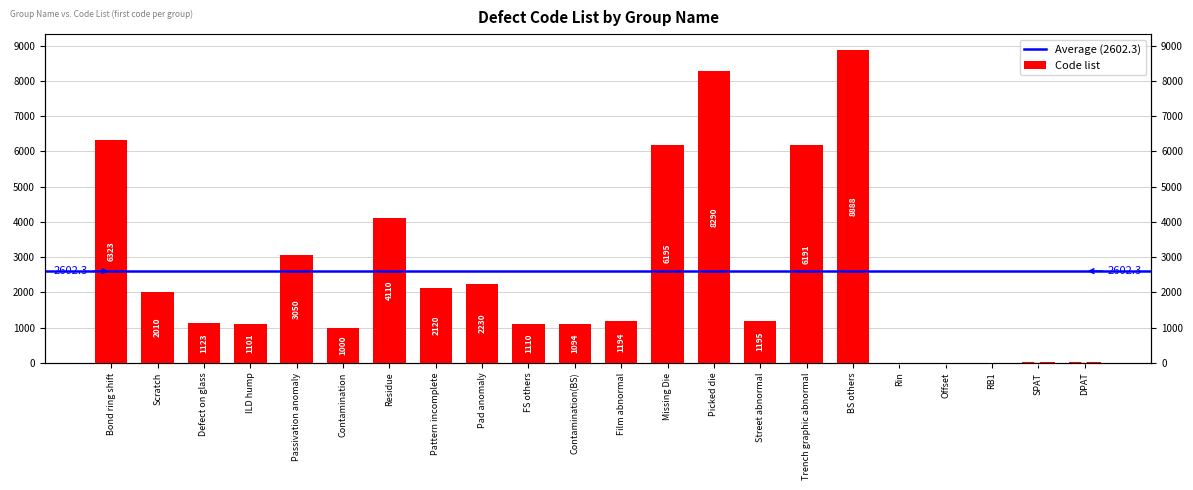

Which has a higher value, FS others or Rin?

FS others